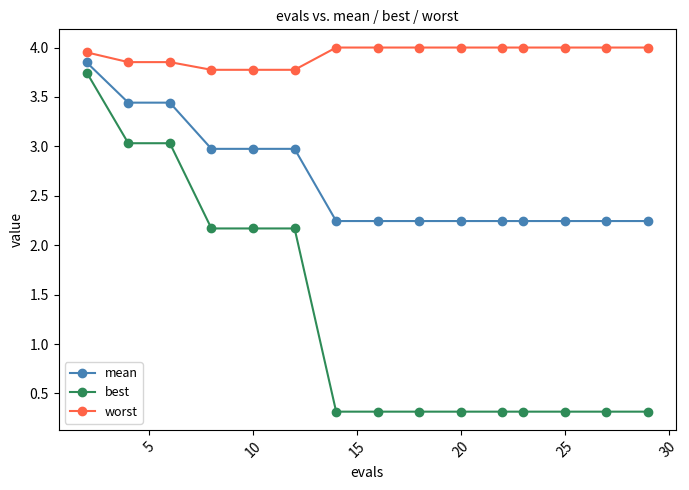

What is the minimum value for best?

0.3